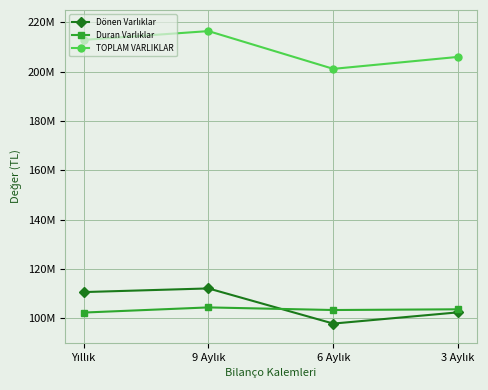

Does the chart have visible grid lines?

Yes